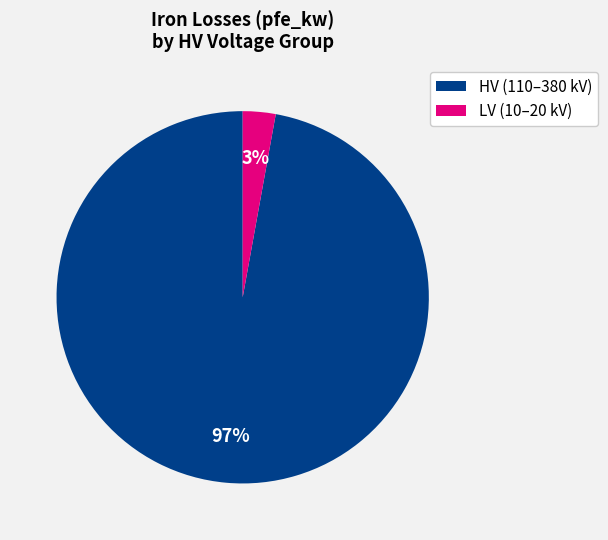

Is there a majority slice in this chart?

Yes